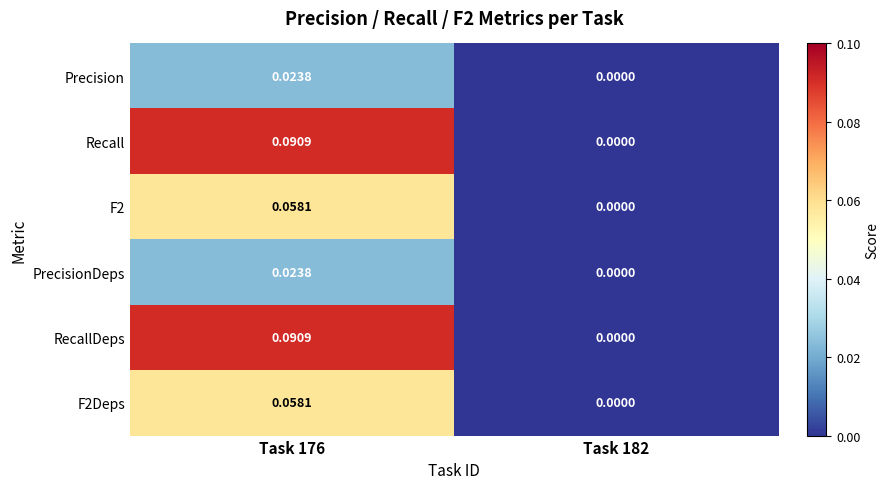

Is the value of F2Deps at Task 176 greater than the value of PrecisionDeps at Task 182?

Yes